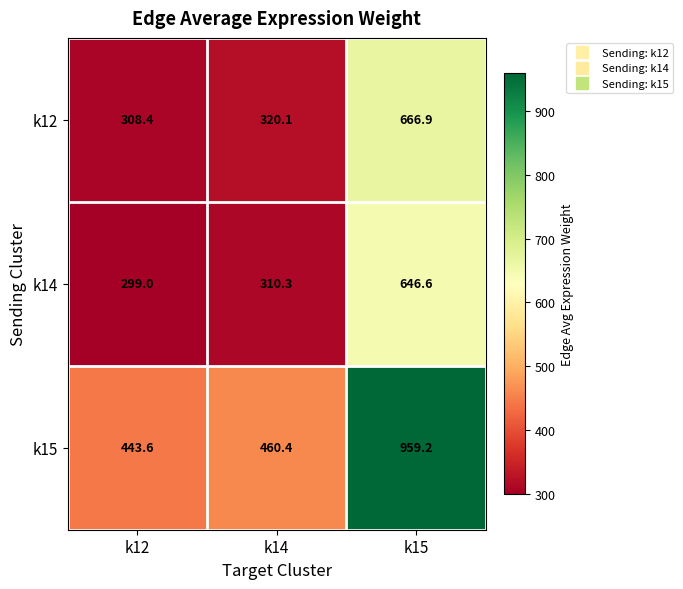

At which category is the sum across all series the highest?

k15